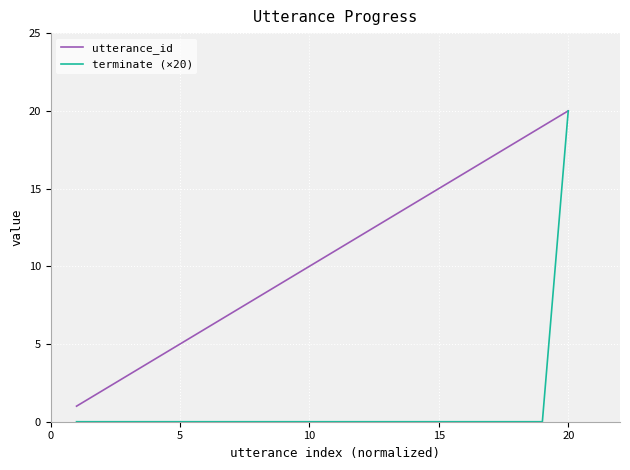

Which series has the largest range (max minus min)?

terminate (×20)